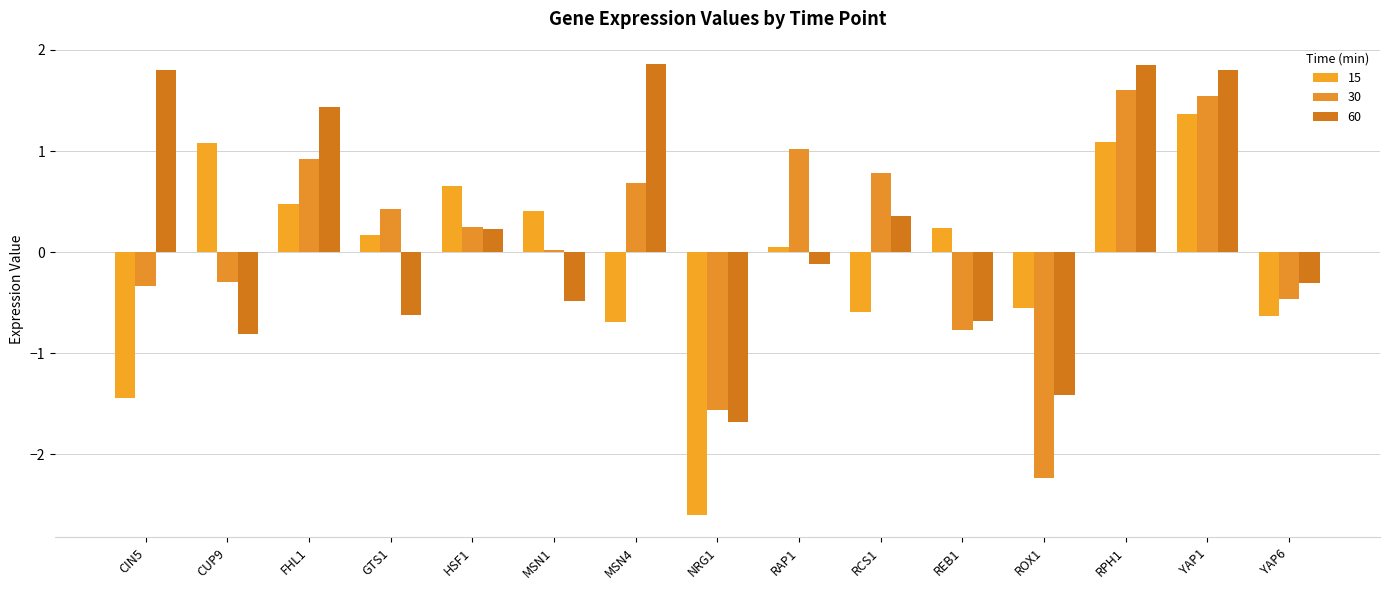

Which category has the lowest value in the 15 series?

NRG1